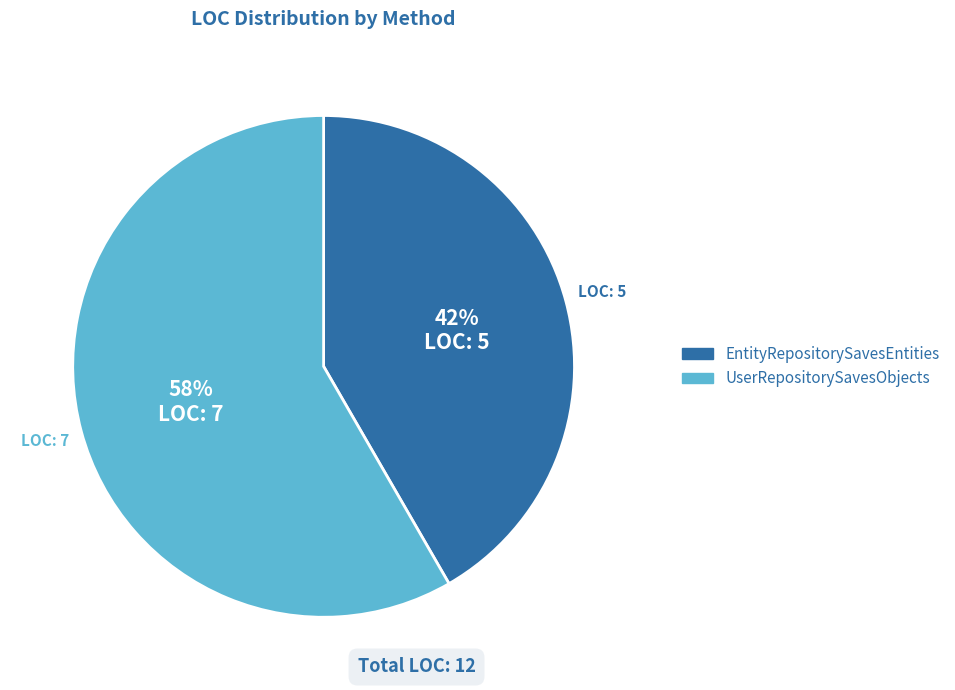

What percentage is the EntityRepositorySavesEntities slice, to the nearest percent?

42%